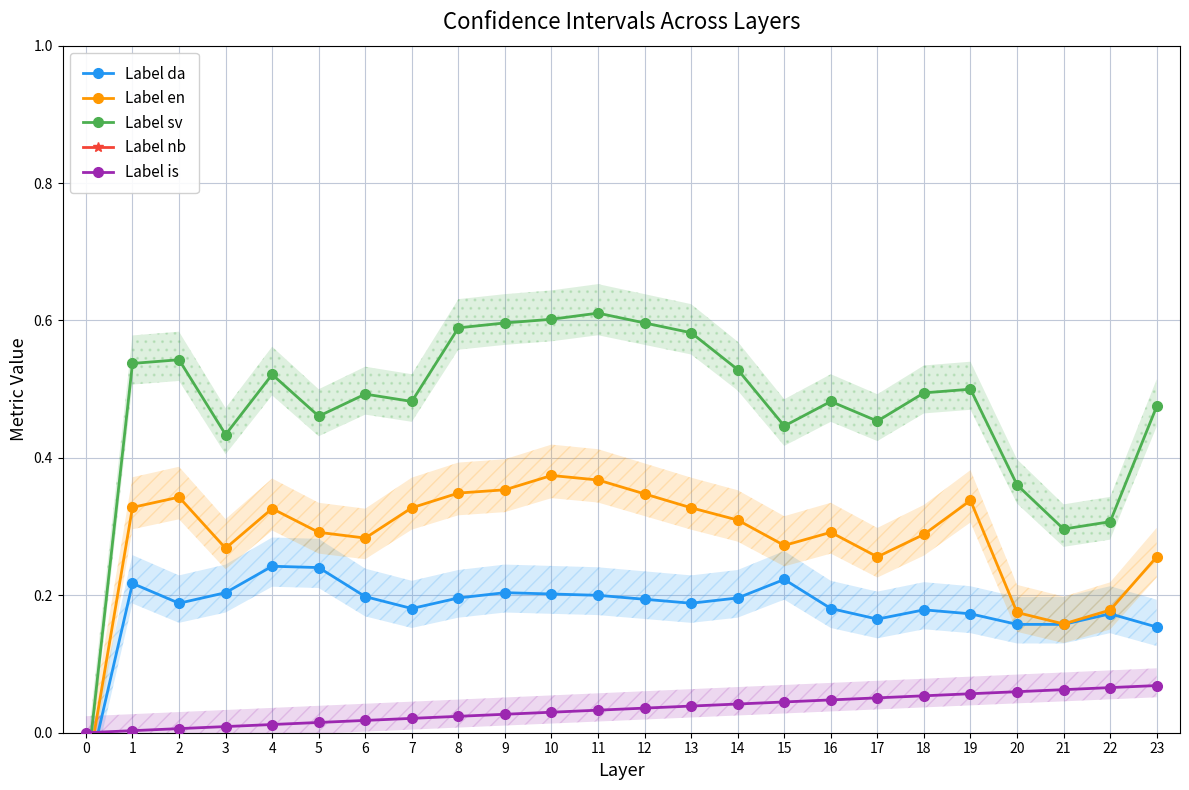

True or false: Label sv has more than 2 points higher than both neighbors.

True